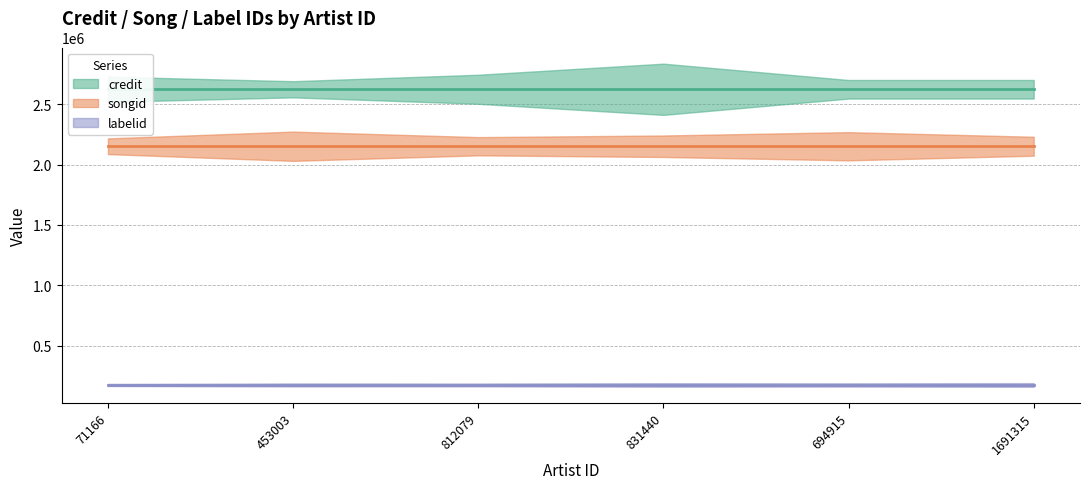

Read the songid value at 453003.

2152550